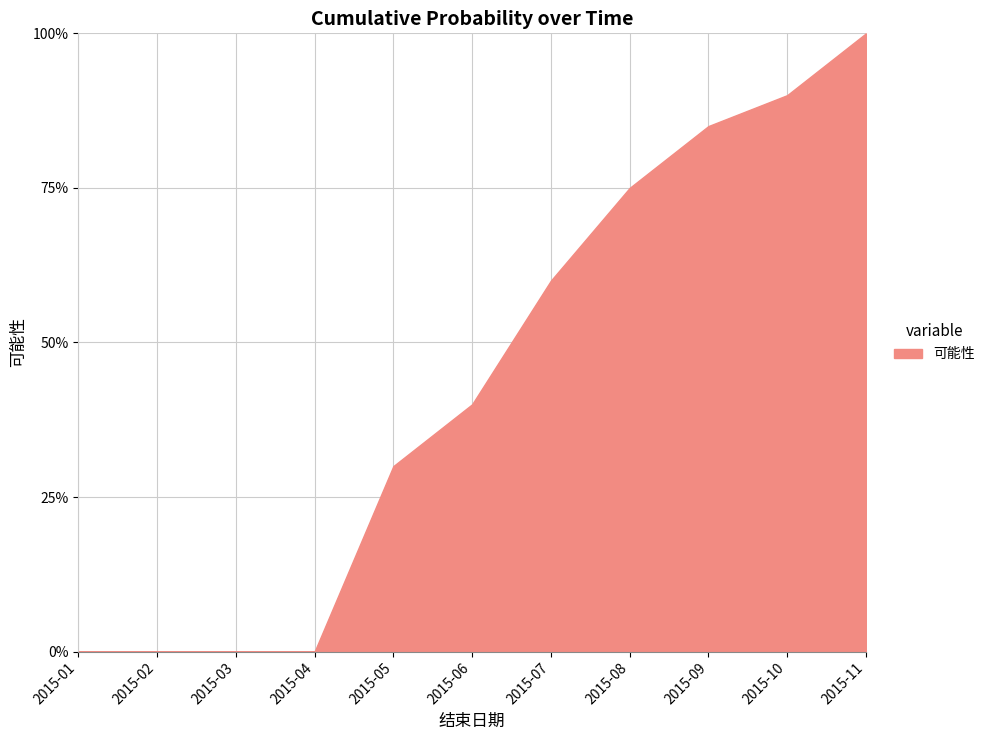

What is the average value?

0.4